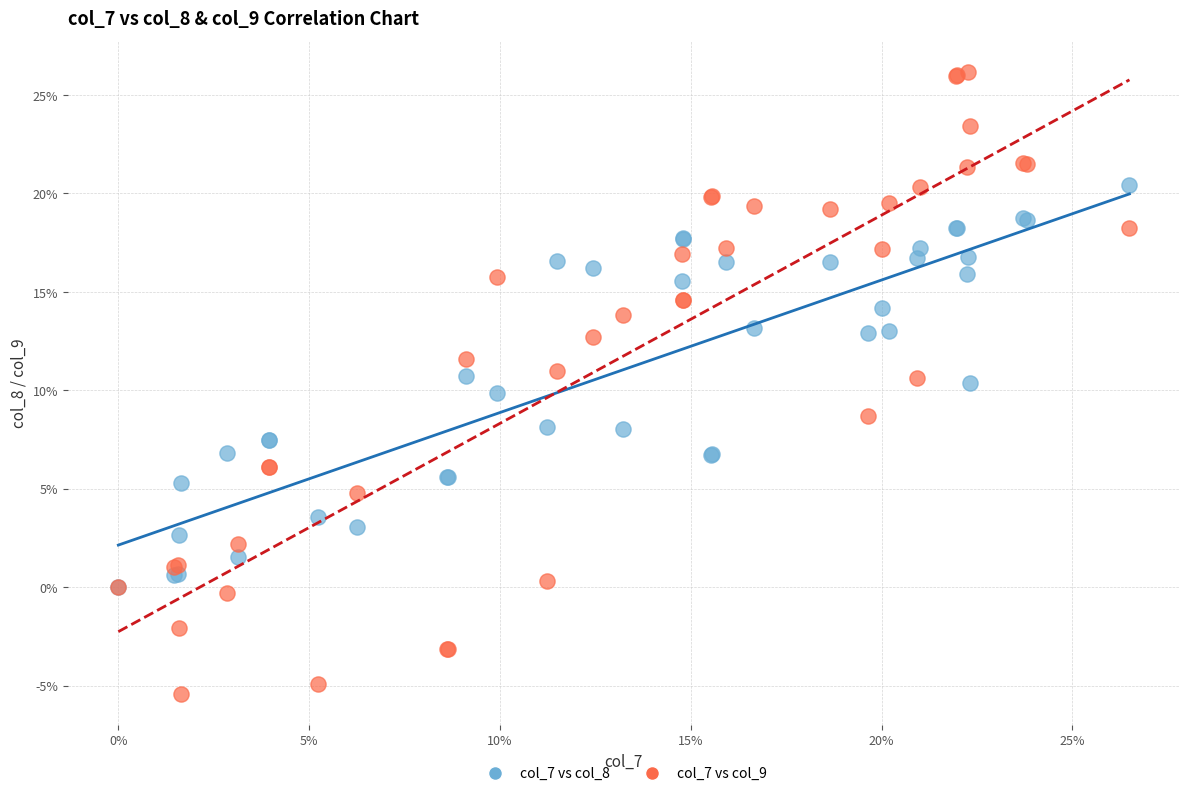

What are all the series names shown in the legend?

col_7 vs col_8, col_7 vs col_9